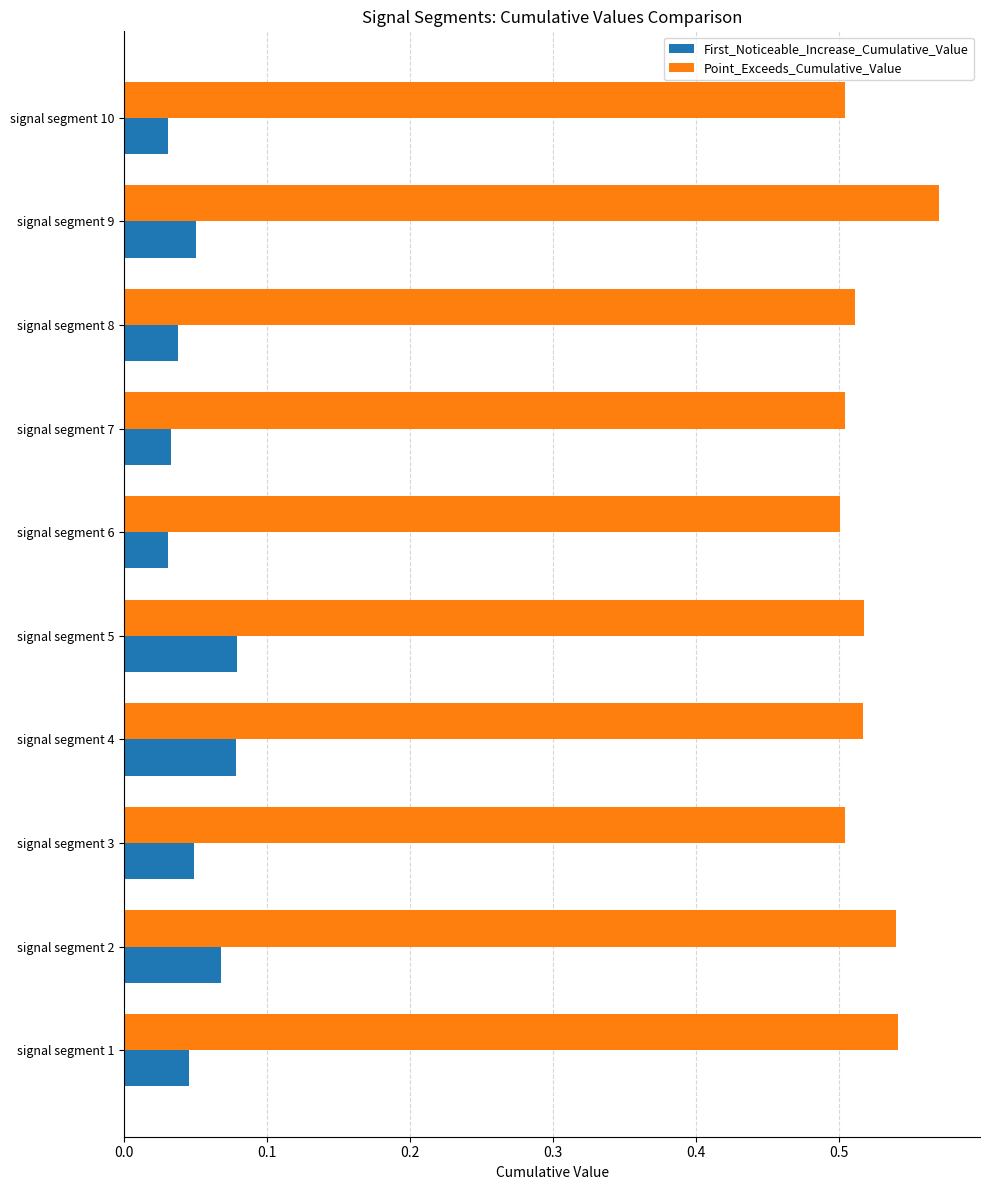

Rank the series by their maximum value, from highest to lowest.

Point_Exceeds_Cumulative_Value, First_Noticeable_Increase_Cumulative_Value